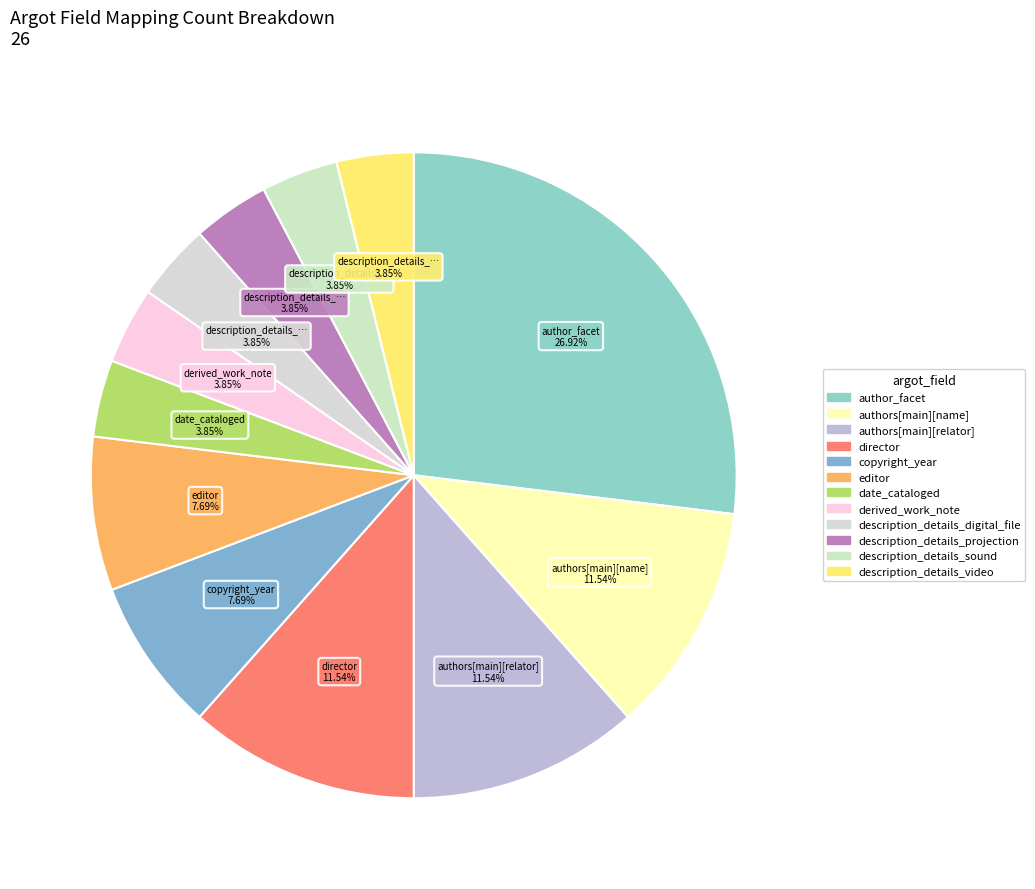

To the nearest percent, what is the average slice percentage?

8%